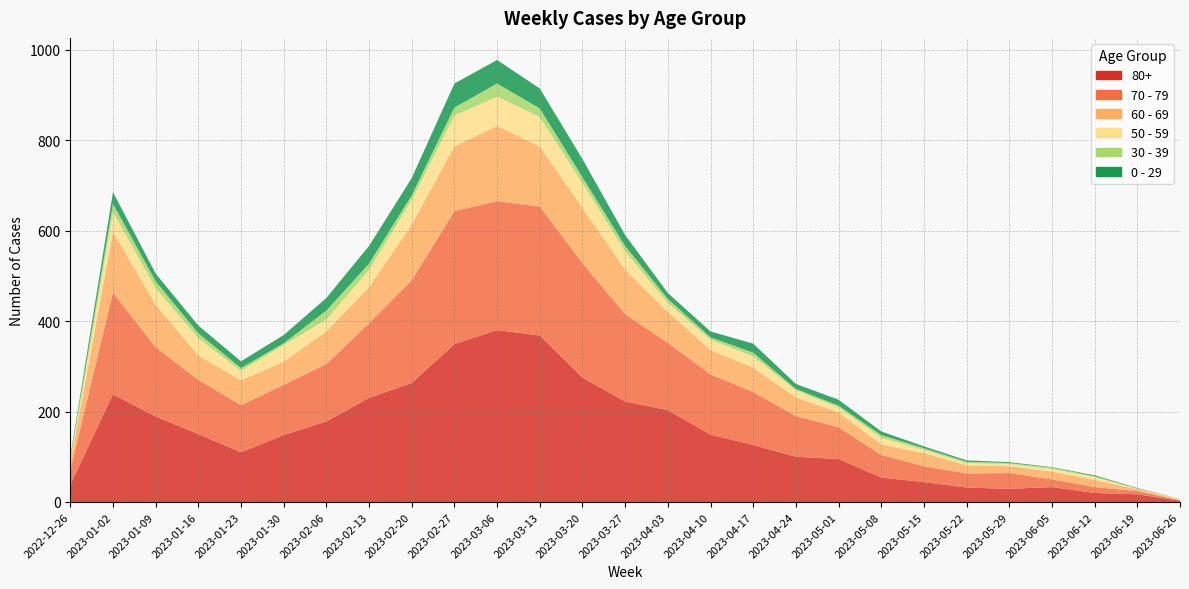

Reading left to right, extract all data points from this chart.

80+: 2022-12-26=38	2023-01-02=238	2023-01-09=189	2023-01-16=150	2023-01-23=110	2023-01-30=148	2023-02-06=178	2023-02-13=230	2023-02-20=263	2023-02-27=349	2023-03-06=380	2023-03-13=368	2023-03-20=275	2023-03-27=222	2023-04-03=203	2023-04-10=149	2023-04-17=126	2023-04-24=100	2023-05-01=95	2023-05-08=54	2023-05-15=44	2023-05-22=32	2023-05-29=29	2023-06-05=33	2023-06-12=20	2023-06-19=17	2023-06-26=3
70 - 79: 2022-12-26=32	2023-01-02=225	2023-01-09=153	2023-01-16=120	2023-01-23=104	2023-01-30=111	2023-02-06=127	2023-02-13=165	2023-02-20=227	2023-02-27=294	2023-03-06=285	2023-03-13=285	2023-03-20=253	2023-03-27=193	2023-04-03=149	2023-04-10=133	2023-04-17=117	2023-04-24=90	2023-05-01=70	2023-05-08=50	2023-05-15=35	2023-05-22=31	2023-05-29=35	2023-06-05=17	2023-06-12=13	2023-06-19=7	2023-06-26=1
60 - 69: 2022-12-26=16	2023-01-02=134	2023-01-09=94	2023-01-16=54	2023-01-23=55	2023-01-30=51	2023-02-06=72	2023-02-13=80	2023-02-20=123	2023-02-27=143	2023-03-06=166	2023-03-13=133	2023-03-20=122	2023-03-27=98	2023-04-03=68	2023-04-10=54	2023-04-17=54	2023-04-24=41	2023-05-01=33	2023-05-08=23	2023-05-15=29	2023-05-22=18	2023-05-29=15	2023-06-05=17	2023-06-12=16	2023-06-19=4	2023-06-26=1
50 - 59: 2022-12-26=5	2023-01-02=44	2023-01-09=37	2023-01-16=38	2023-01-23=21	2023-01-30=37	2023-02-06=26	2023-02-13=38	2023-02-20=55	2023-02-27=68	2023-03-06=65	2023-03-13=65	2023-03-20=55	2023-03-27=41	2023-04-03=20	2023-04-10=23	2023-04-17=25	2023-04-24=16	2023-05-01=11	2023-05-08=15	2023-05-15=7	2023-05-22=5	2023-05-29=5	2023-06-05=6	2023-06-12=6	2023-06-19=1	2023-06-26=1
30 - 39: 2022-12-26=5	2023-01-02=18	2023-01-09=15	2023-01-16=11	2023-01-23=6	2023-01-30=4	2023-02-06=20	2023-02-13=14	2023-02-20=10	2023-02-27=18	2023-03-06=29	2023-03-13=19	2023-03-20=13	2023-03-27=12	2023-04-03=9	2023-04-10=5	2023-04-17=8	2023-04-24=3	2023-05-01=4	2023-05-08=6	2023-05-15=4	2023-05-22=3	2023-05-29=2	2023-06-05=3	2023-06-12=2	2023-06-19=1	2023-06-26=1
0 - 29: 2022-12-26=4	2023-01-02=26	2023-01-09=17	2023-01-16=17	2023-01-23=15	2023-01-30=18	2023-02-06=28	2023-02-13=39	2023-02-20=38	2023-02-27=53	2023-03-06=52	2023-03-13=44	2023-03-20=40	2023-03-27=24	2023-04-03=13	2023-04-10=13	2023-04-17=20	2023-04-24=11	2023-05-01=13	2023-05-08=8	2023-05-15=4	2023-05-22=3	2023-05-29=2	2023-06-05=1	2023-06-12=2	2023-06-19=1	2023-06-26=0